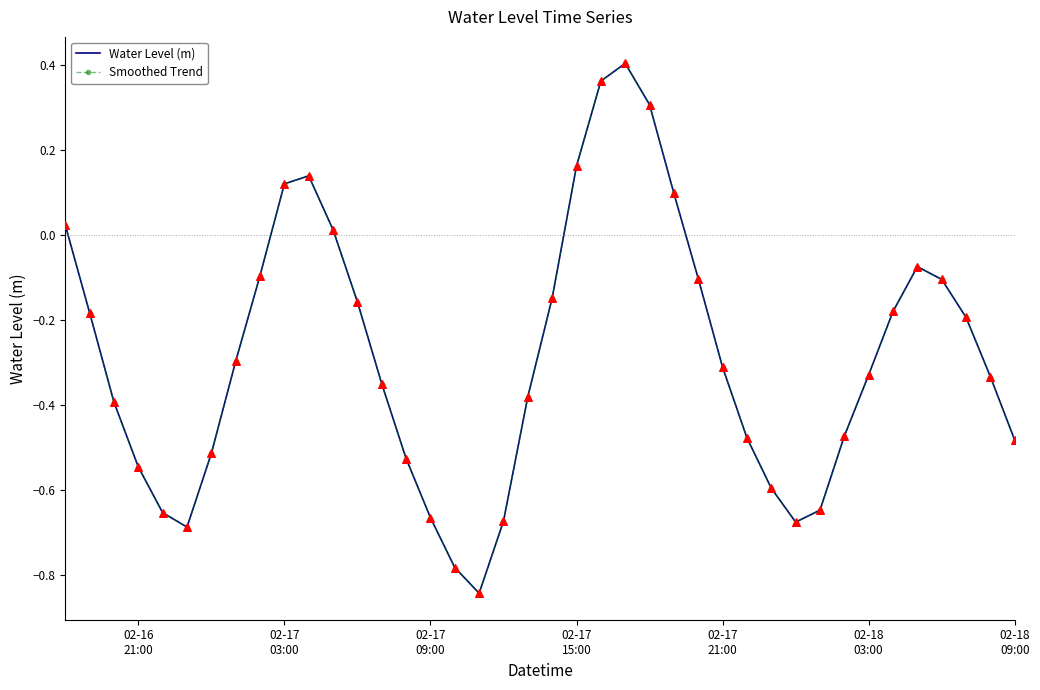

What are all the series names shown in the legend?

Water Level (m), Smoothed Trend